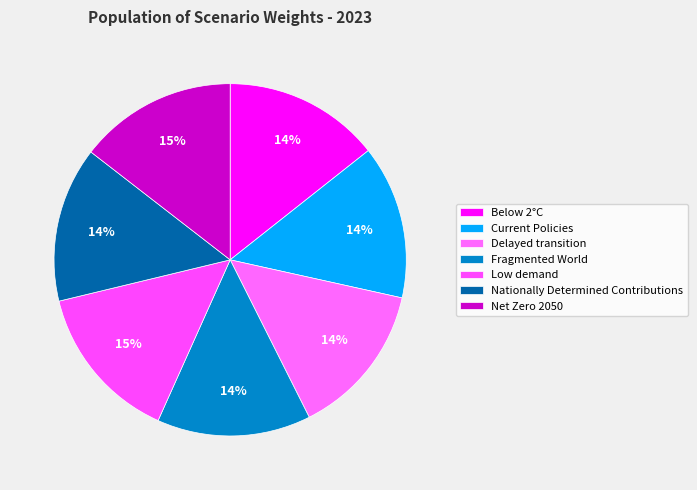

How many segments does this pie chart have?

7